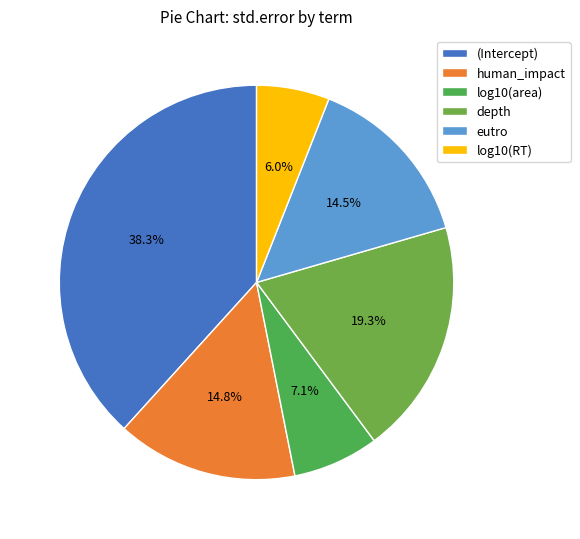

Count the number of slices in the pie.

6